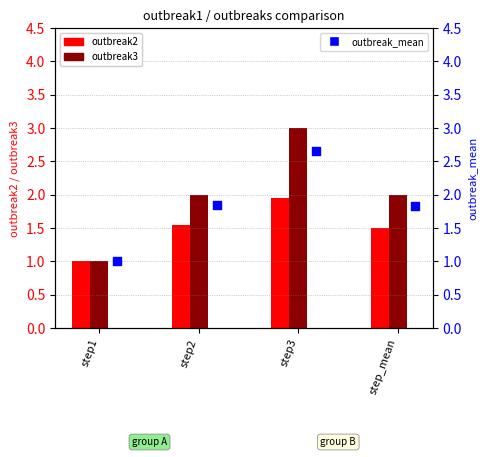

What is the total value across all series at step1?

3.0